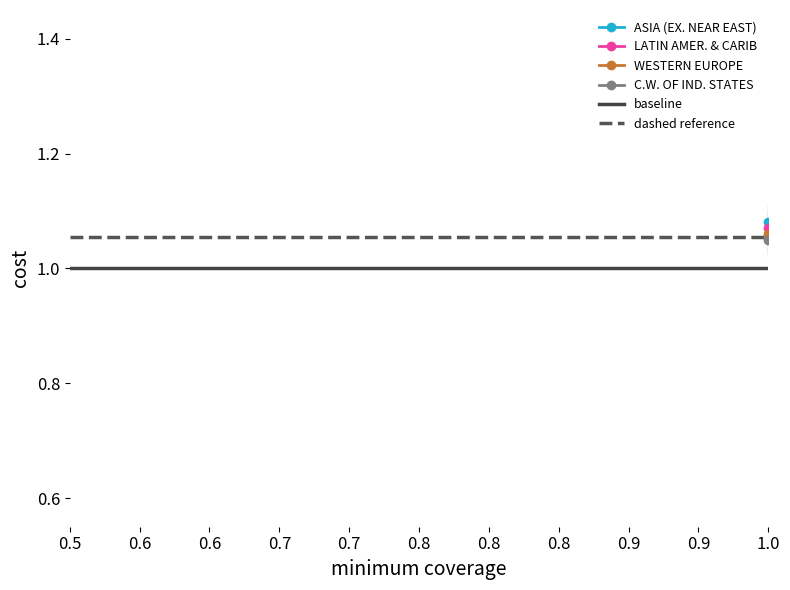

True or false: ASIA (EX. NEAR EAST) has more than 2 interior local peaks.

False